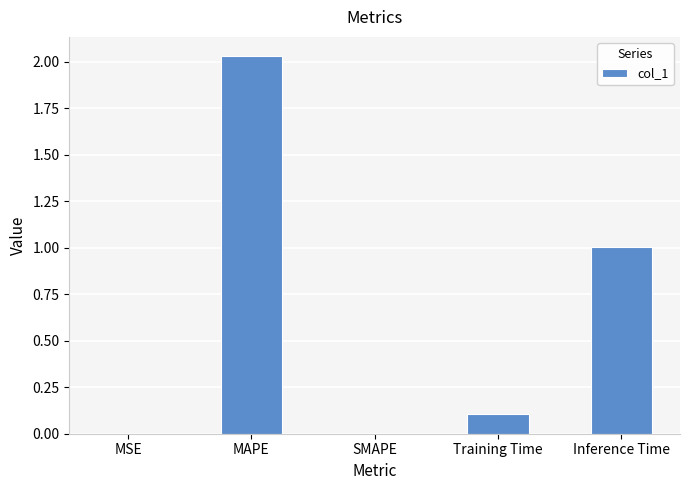

How many series are shown in this chart?

1